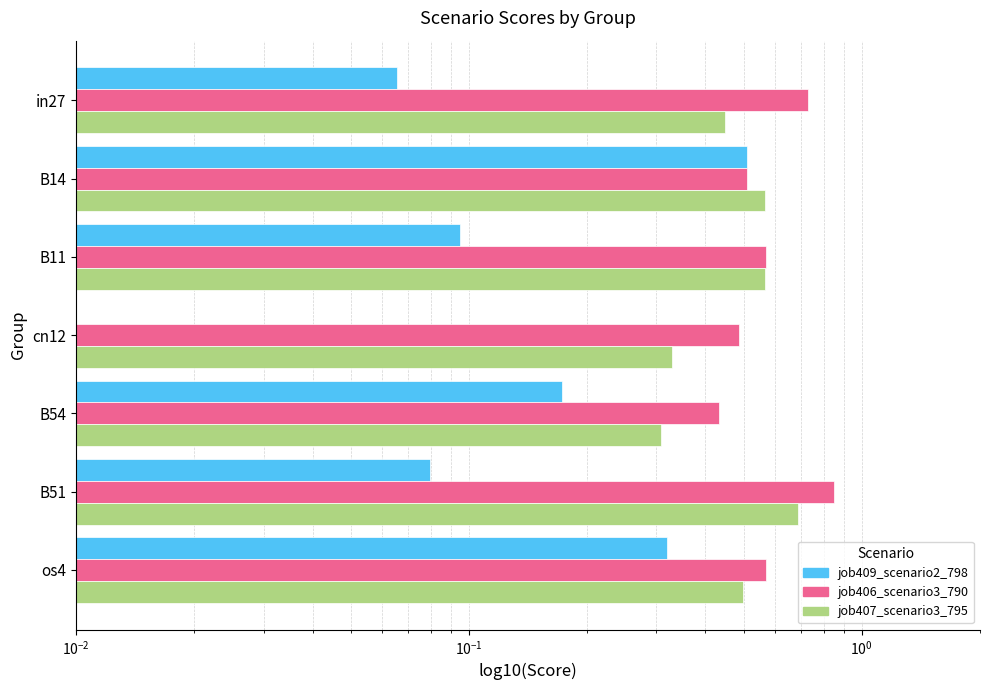

Reading left to right, extract all data points from this chart.

job409_scenario2_798: 0.1	0.5	0.1	0.0	0.2	0.1	0.3
job406_scenario3_790: 0.7	0.5	0.6	0.5	0.4	0.8	0.6
job407_scenario3_795: 0.4	0.6	0.6	0.3	0.3	0.7	0.5